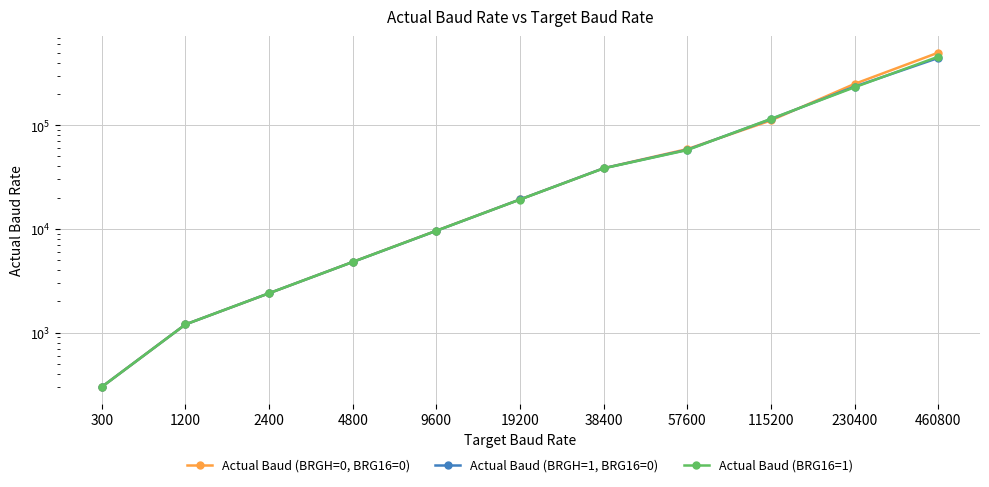

How many data points in Actual Baud (BRG16=1) are above 19207?

6